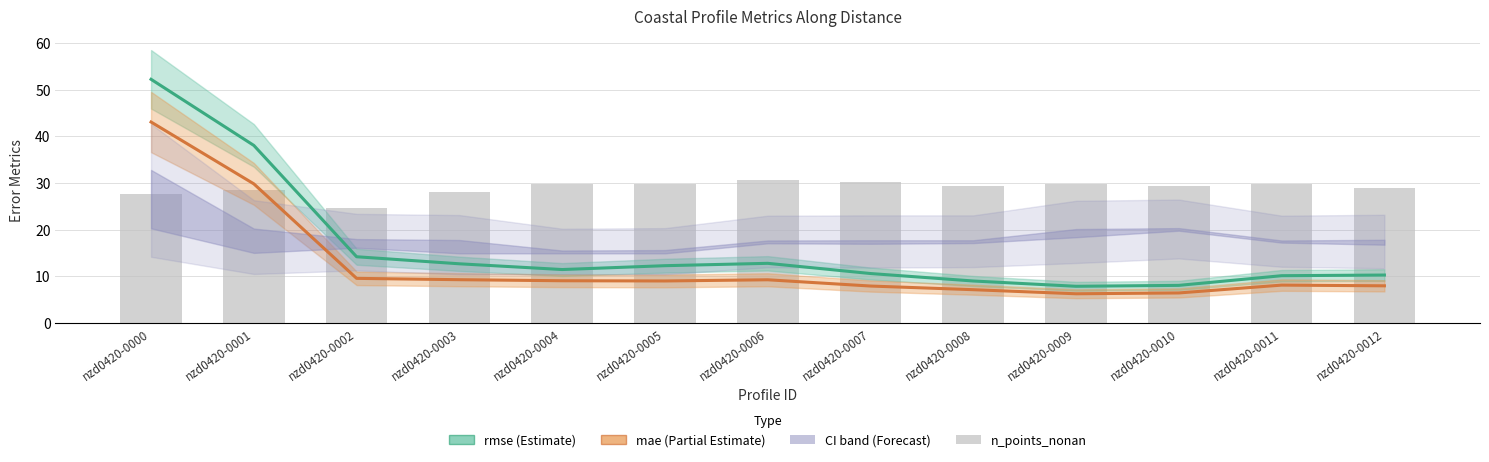

Which series has the largest total across all categories?

n_points_nonan (scaled)